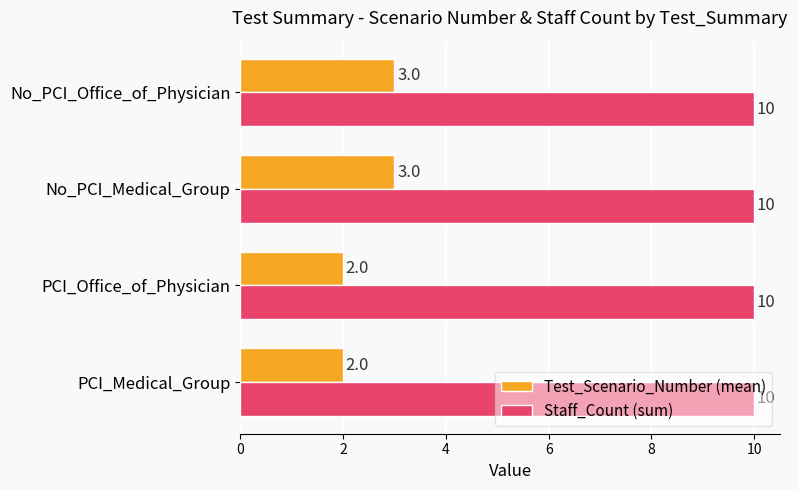

Is the value of Staff_Count (sum) at PCI_Medical_Group greater than the value of Test_Scenario_Number (mean) at No_PCI_Office_of_Physician?

Yes